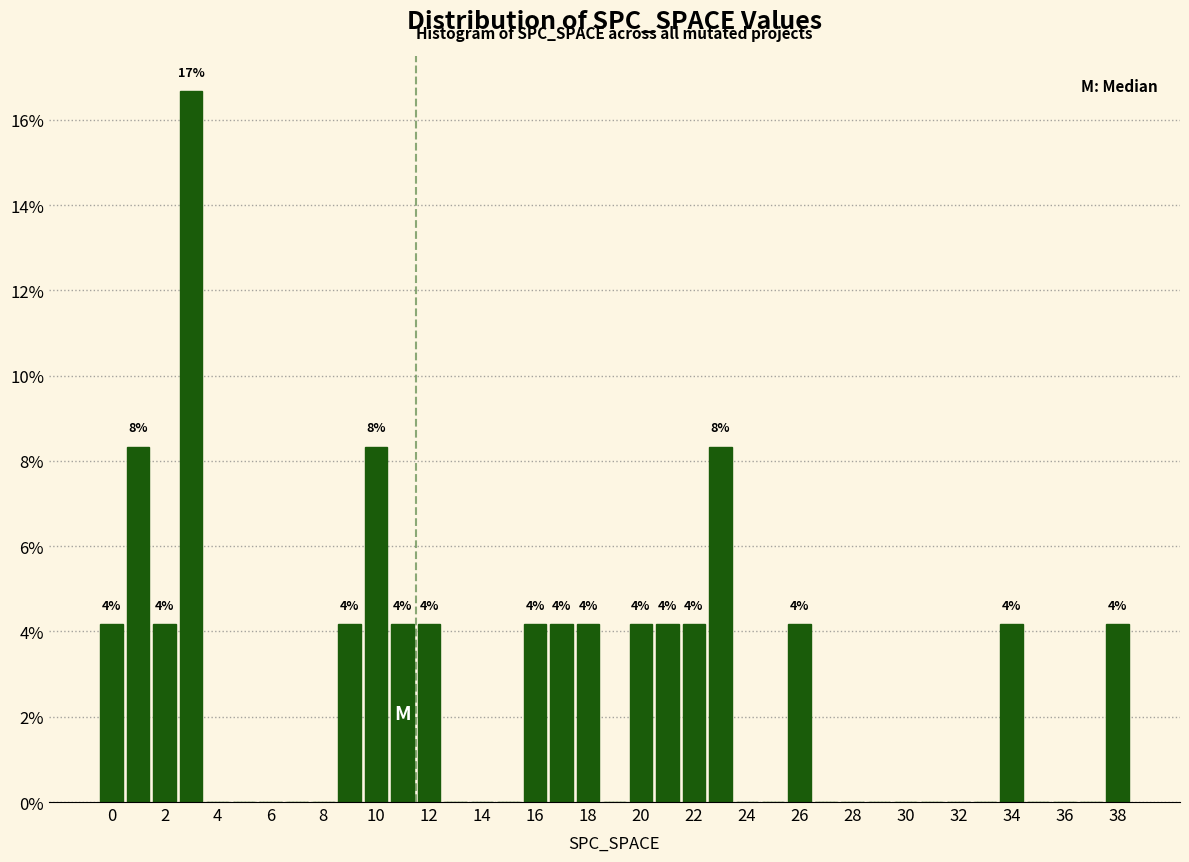

Which range on the x-axis has the tallest bar?

2.5 to 3.5